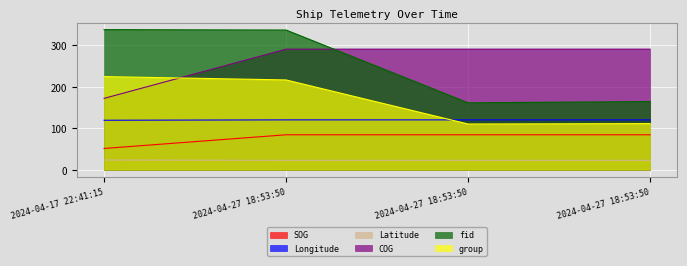

What is the average value of the Longitude series?

119.7